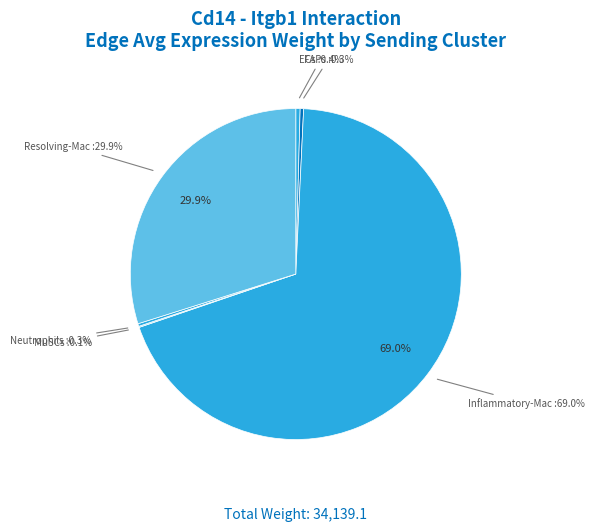

Is there a majority slice in this chart?

Yes